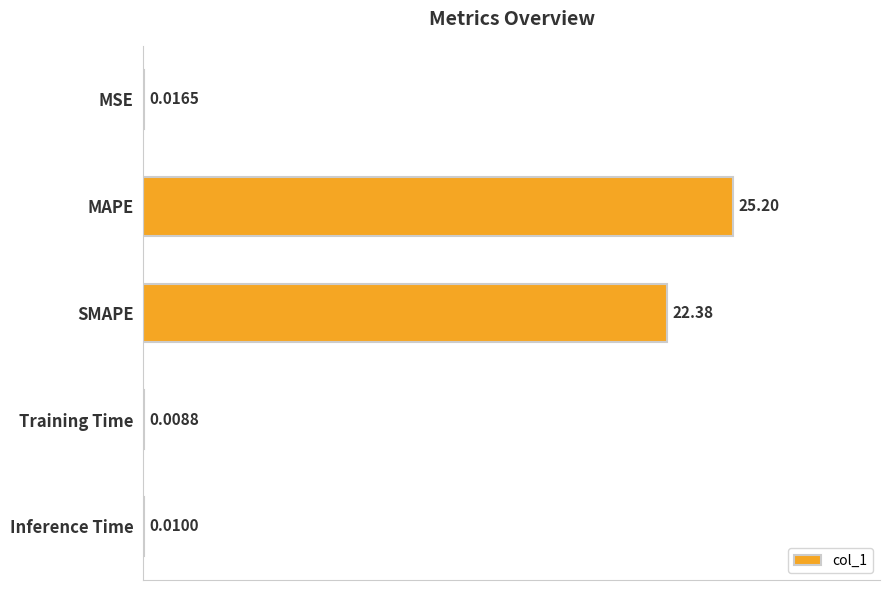

Which category has the highest value across all series?

MAPE